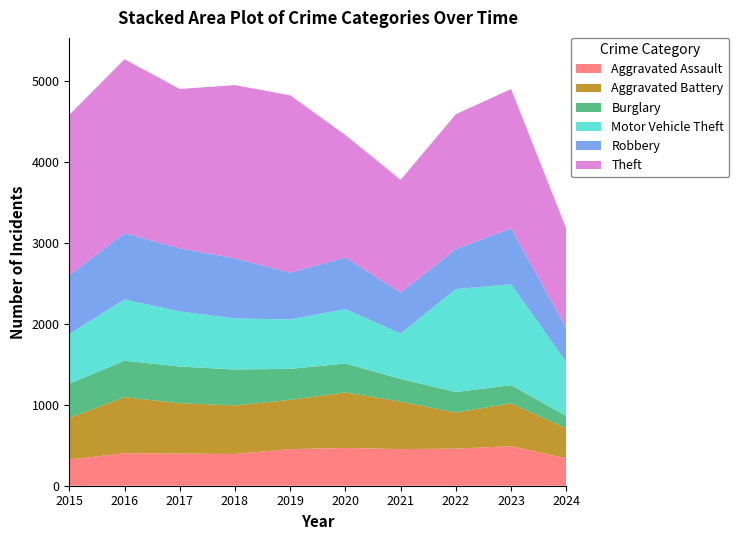

Reading left to right, what are all the values shown in this chart?

Aggravated Assault: 2015=323	2016=402	2017=396	2018=392	2019=452	2020=466	2021=452	2022=458	2023=488	2024=339
Aggravated Battery: 2015=515	2016=691	2017=623	2018=600	2019=608	2020=686	2021=587	2022=446	2023=530	2024=370
Burglary: 2015=421	2016=451	2017=453	2018=443	2019=383	2020=357	2021=280	2022=253	2023=224	2024=152
Motor Vehicle Theft: 2015=614	2016=756	2017=680	2018=631	2019=611	2020=673	2021=560	2022=1272	2023=1246	2024=665
Robbery: 2015=726	2016=819	2017=780	2018=741	2019=577	2020=637	2021=506	2022=495	2023=690	2024=419
Theft: 2015=1981	2016=2148	2017=1968	2018=2140	2019=2190	2020=1512	2021=1392	2022=1664	2023=1720	2024=1228